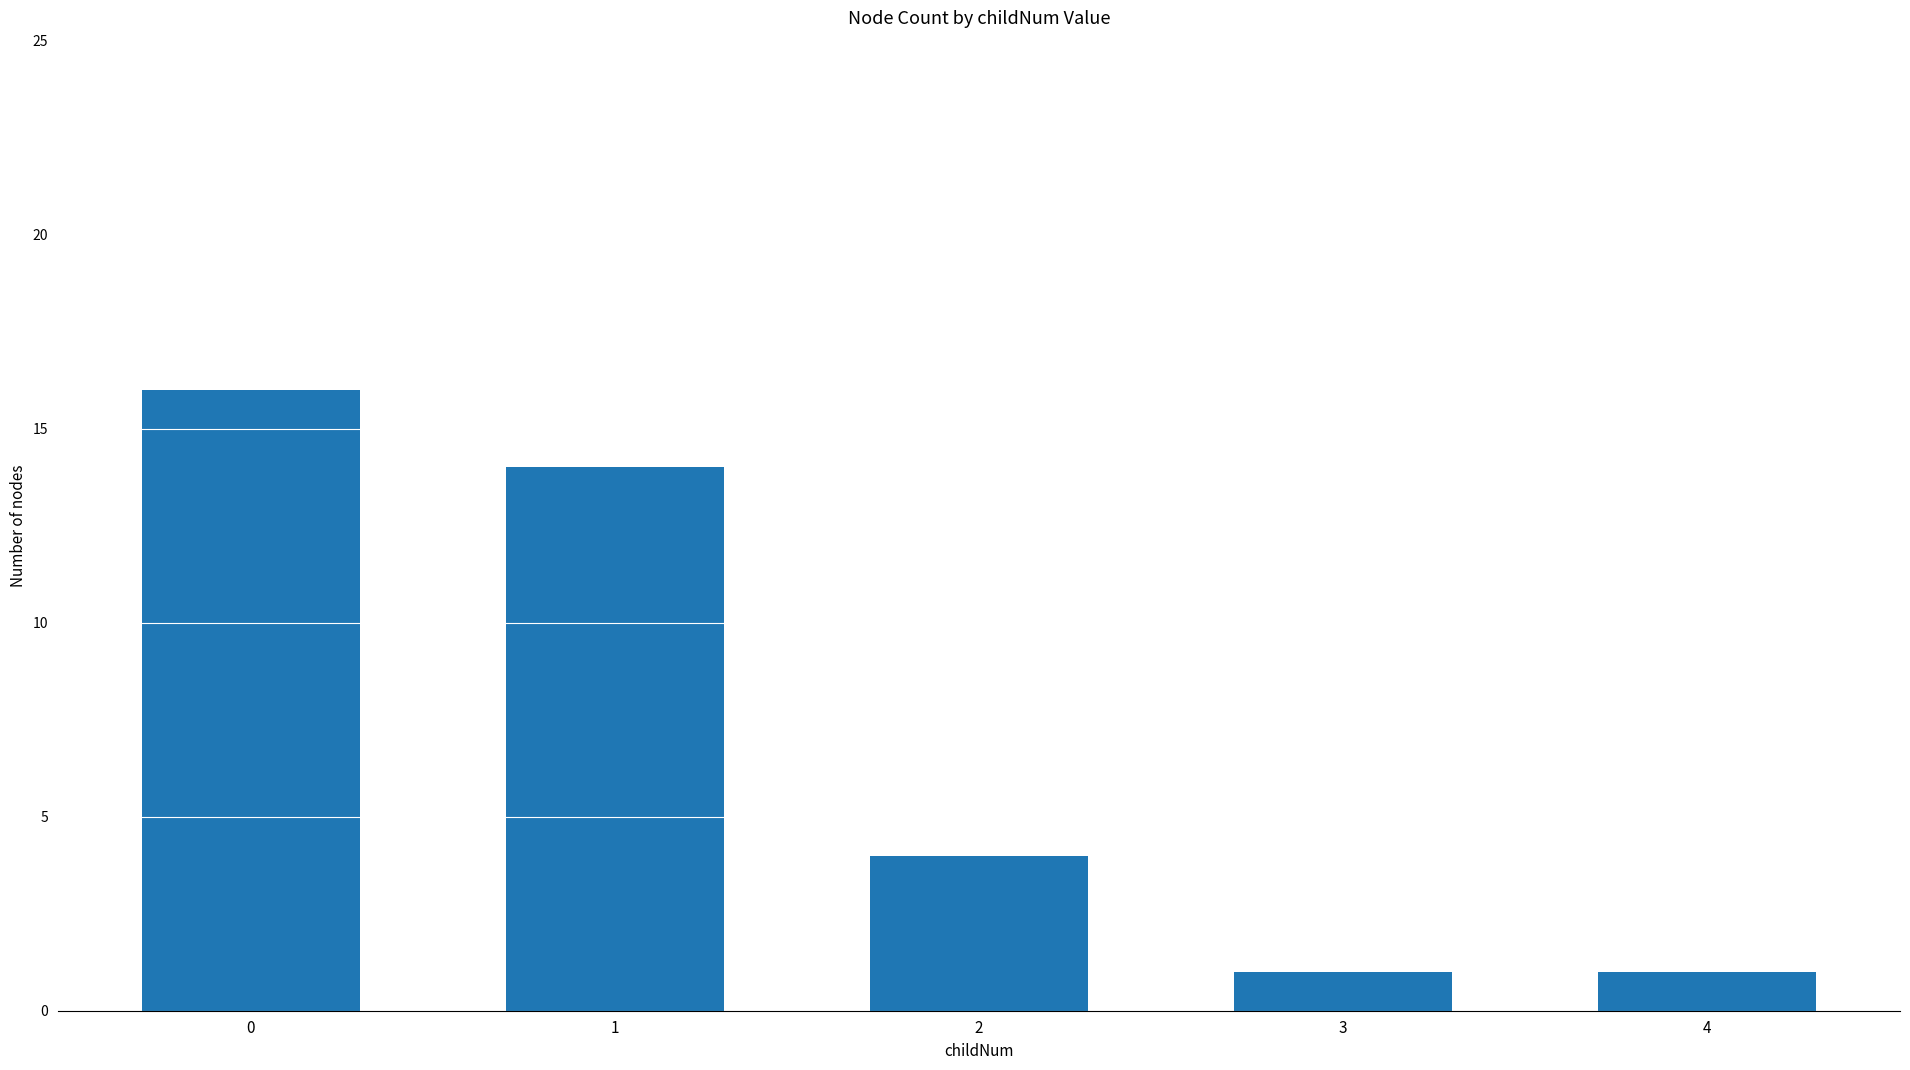

Approximately how many times larger is the value at 0 compared to 1?

1.1